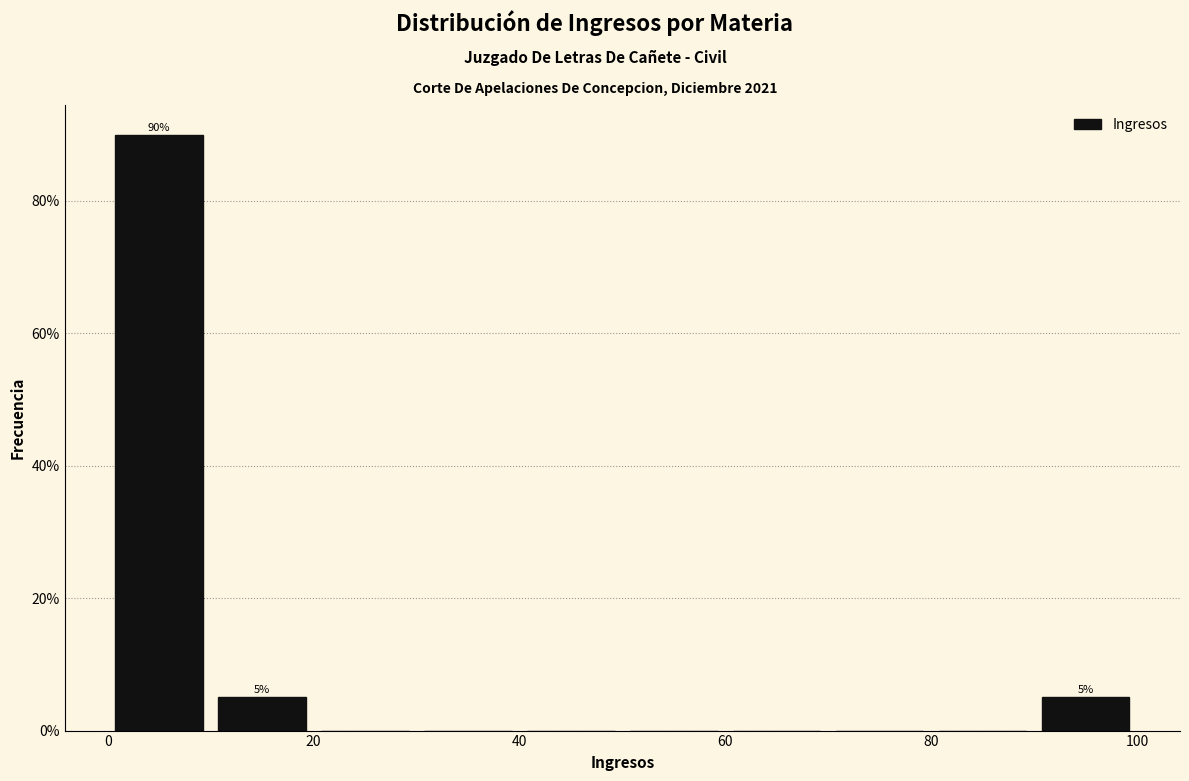

Over which range of the x-axis is the bar tallest?

0 to 10